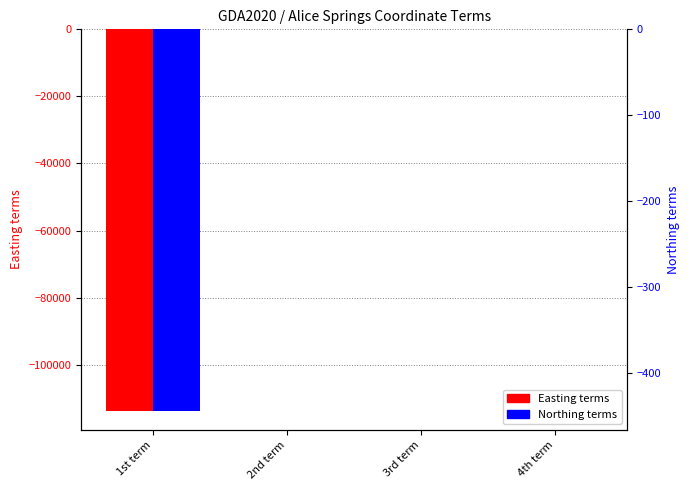

What are all the series names shown in the legend?

Easting terms, Northing terms